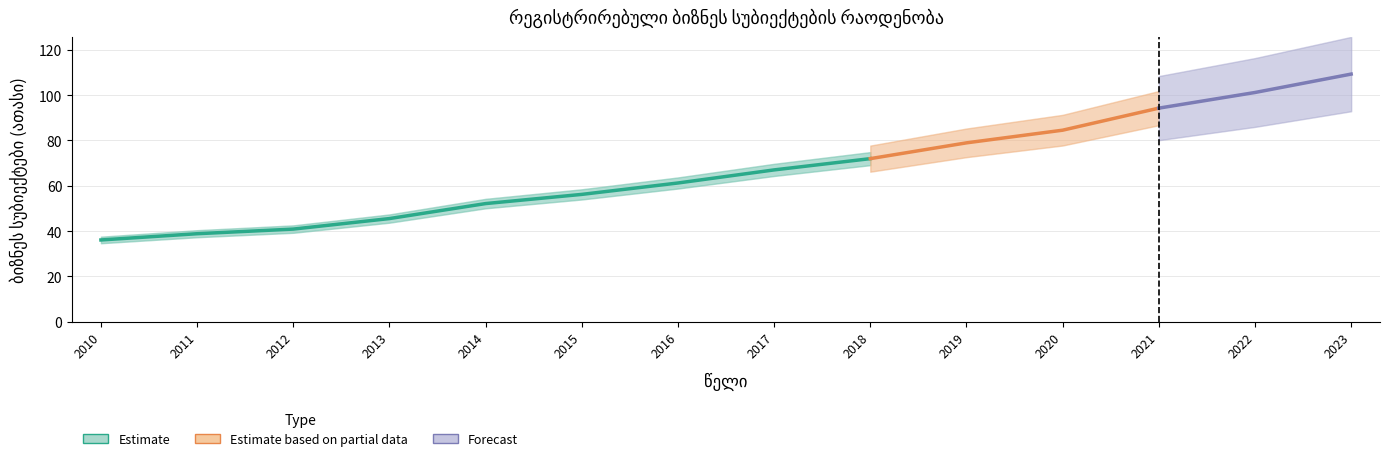

True or false: the data shows 36.1 at 2010.

True